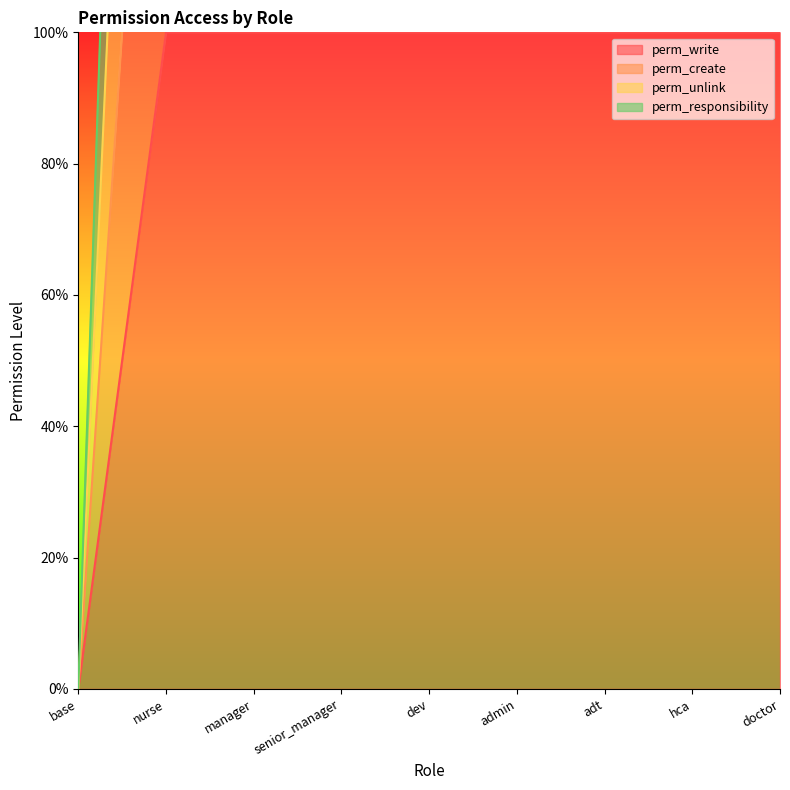

What is the value of the perm_responsibility point at the 4th from the left?

4